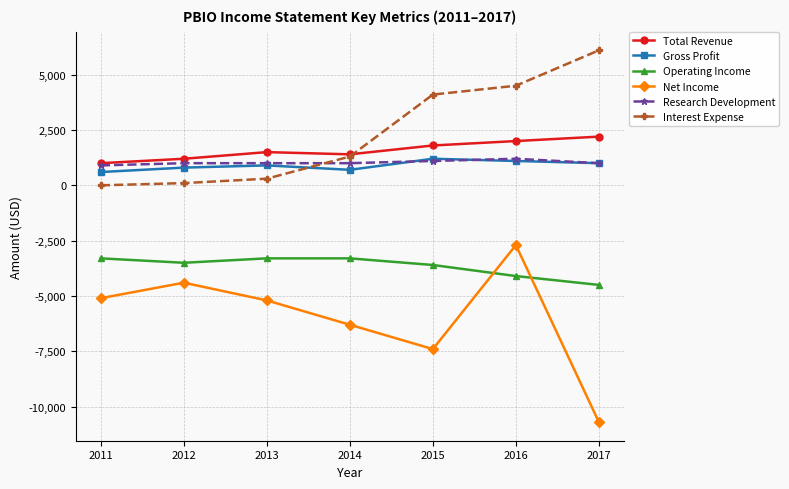

True or false: Research Development and Net Income intersect in this chart.

False